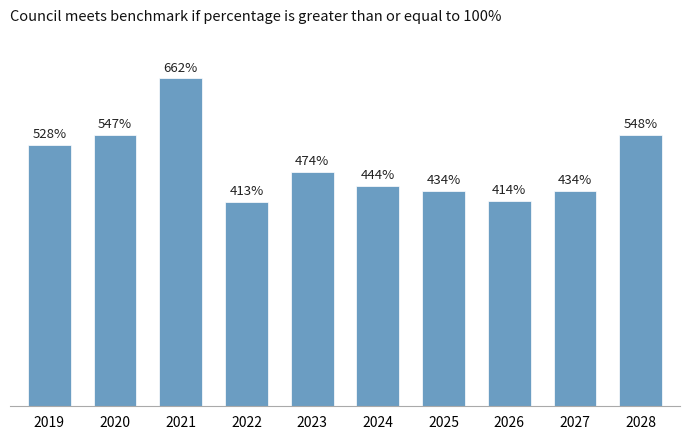

Is it true that the value at 2027 is 711?

False